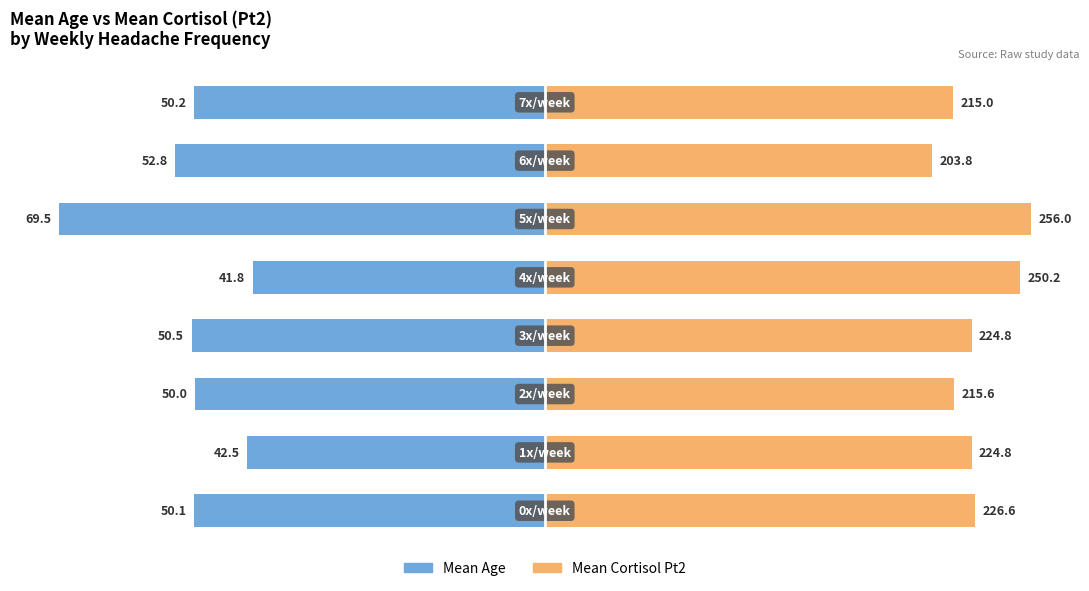

Does the chart contain stacked bars?

No